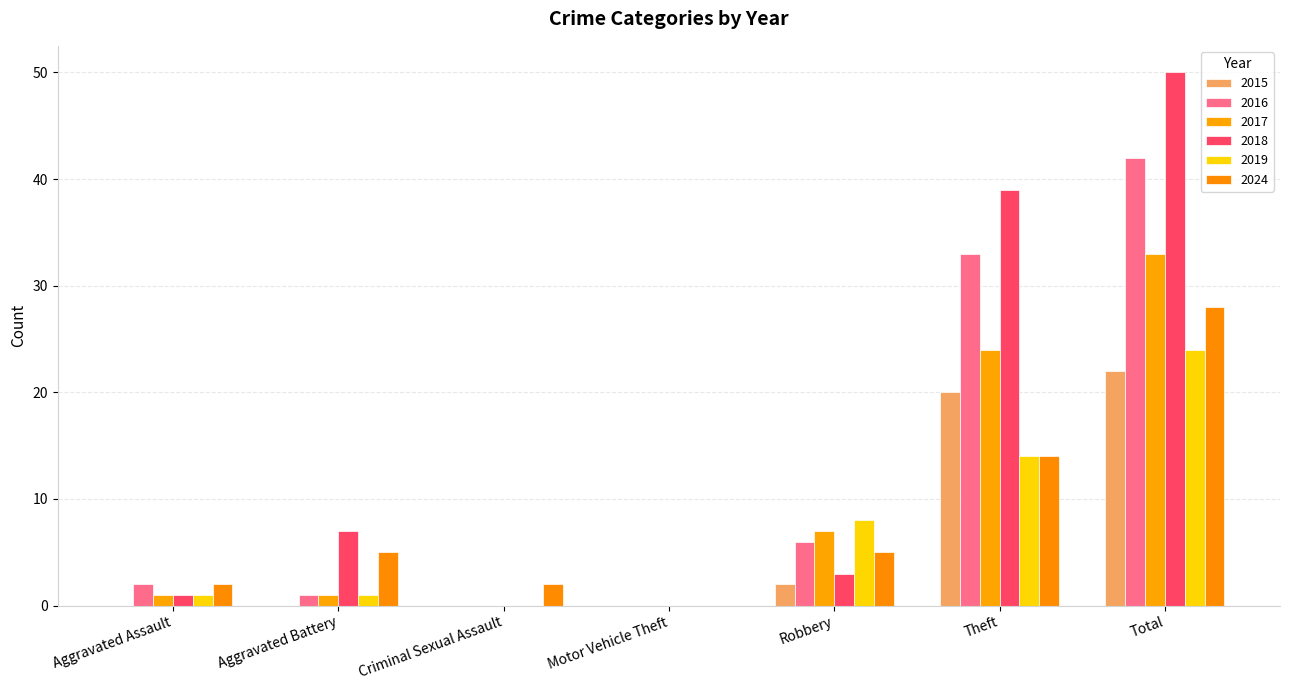

What is the total value across all series at Robbery?

31